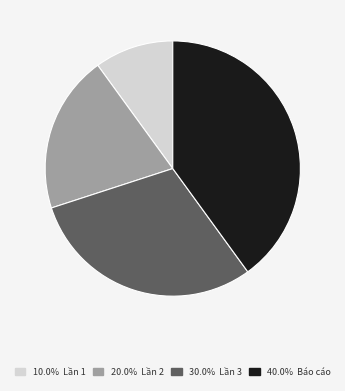

Does any single category account for the majority?

No